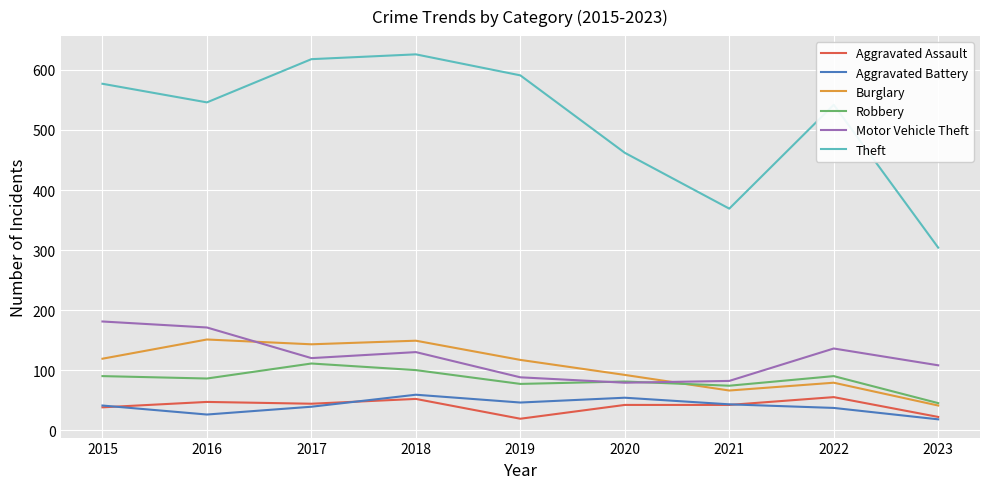

What is the spread (max minus min) of values at 2020?

420